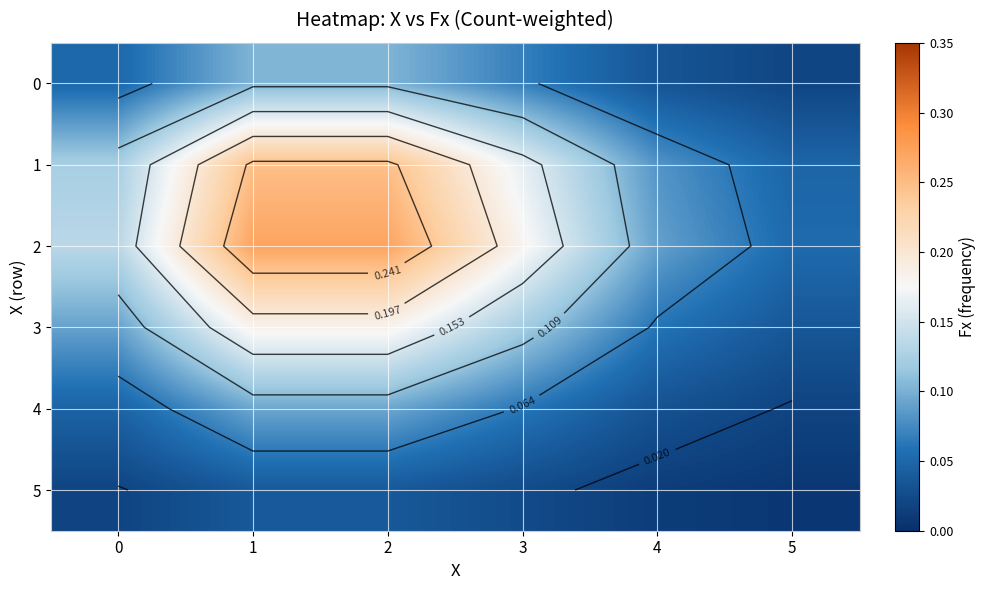

What is the highest value of the 0 series?

0.1